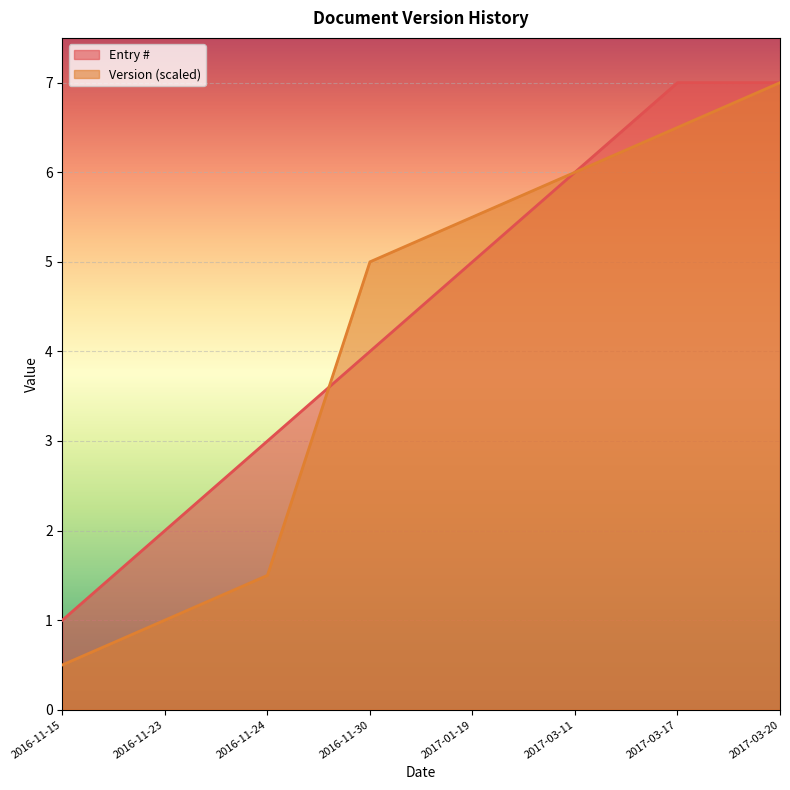

What is the greatest value displayed?

7.0